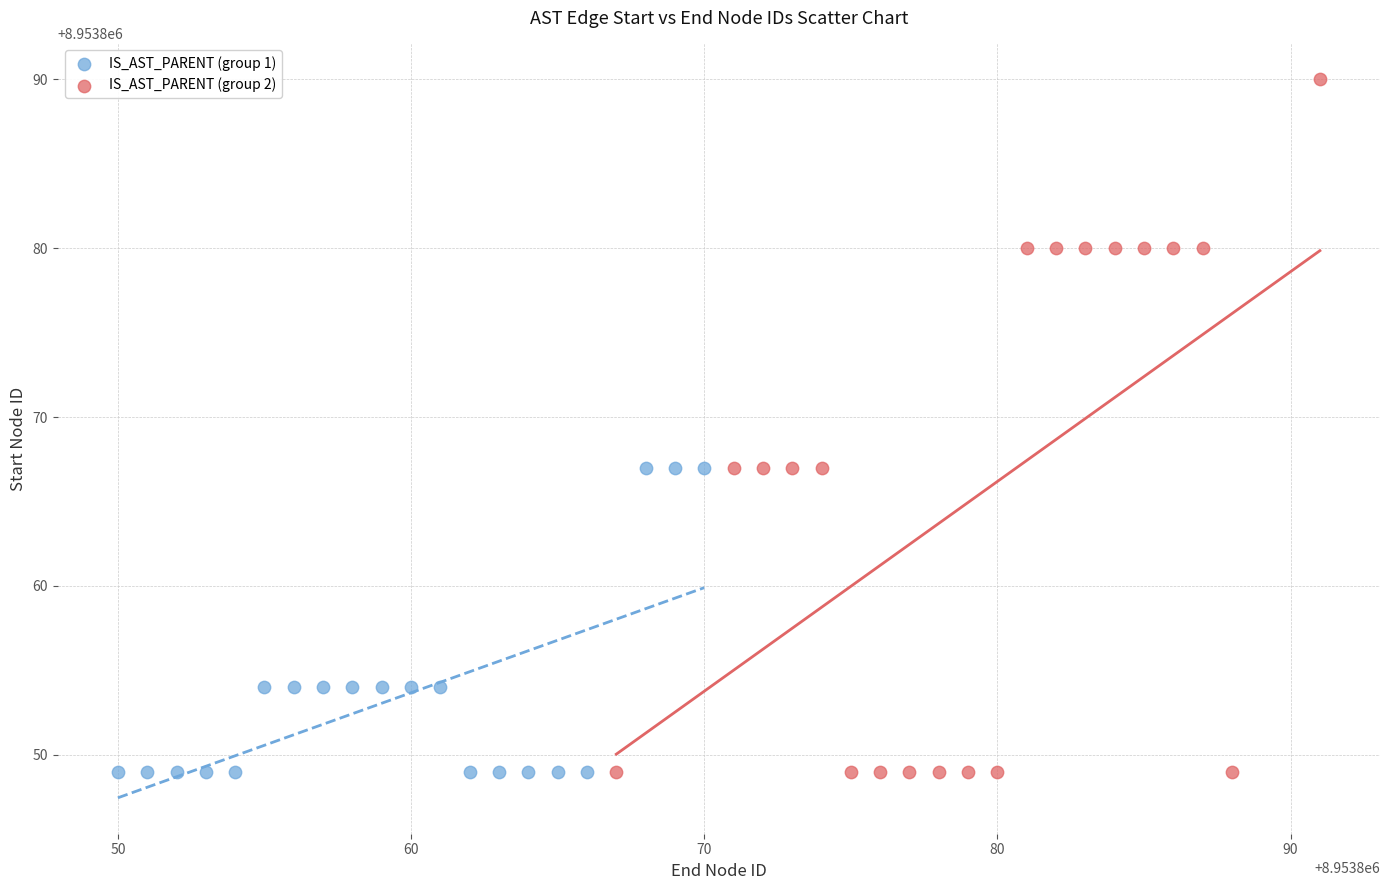

Which series has the largest Y range (max minus min)?

IS_AST_PARENT (group 2)